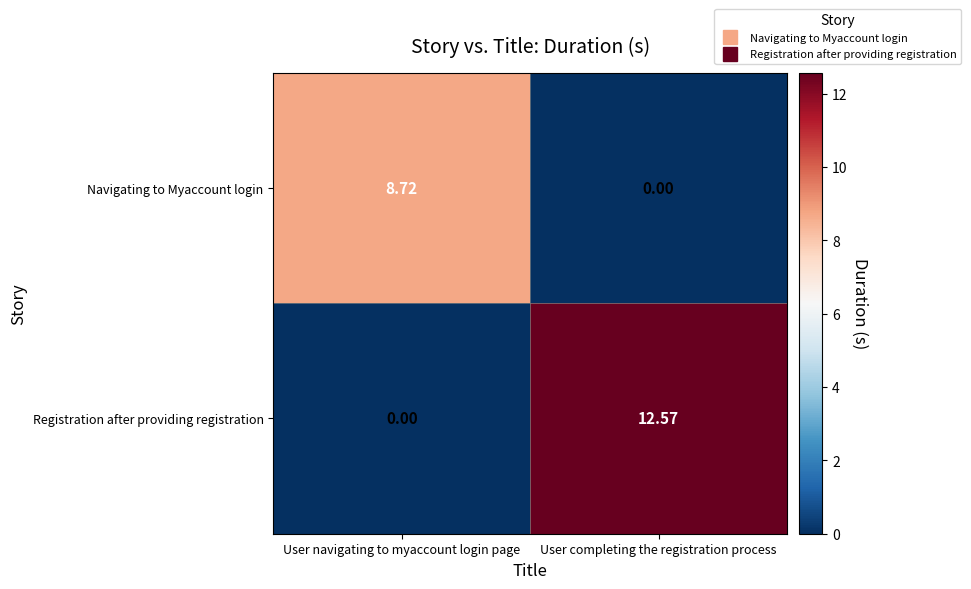

At which label is Navigating to Myaccount login closest to 4?

User completing the registration process